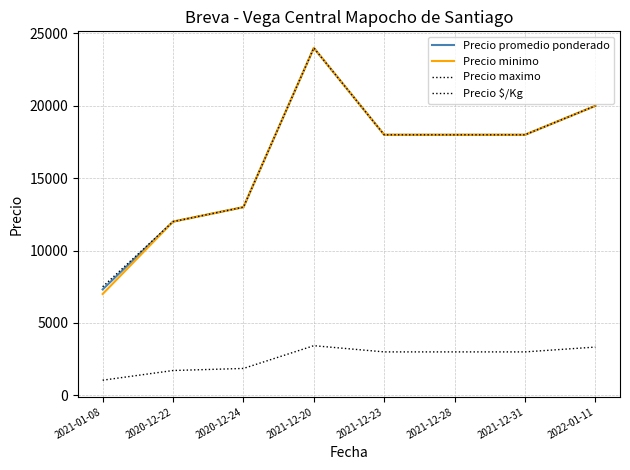

True or false: Precio promedio ponderado and Precio $/Kg cross at least once.

False